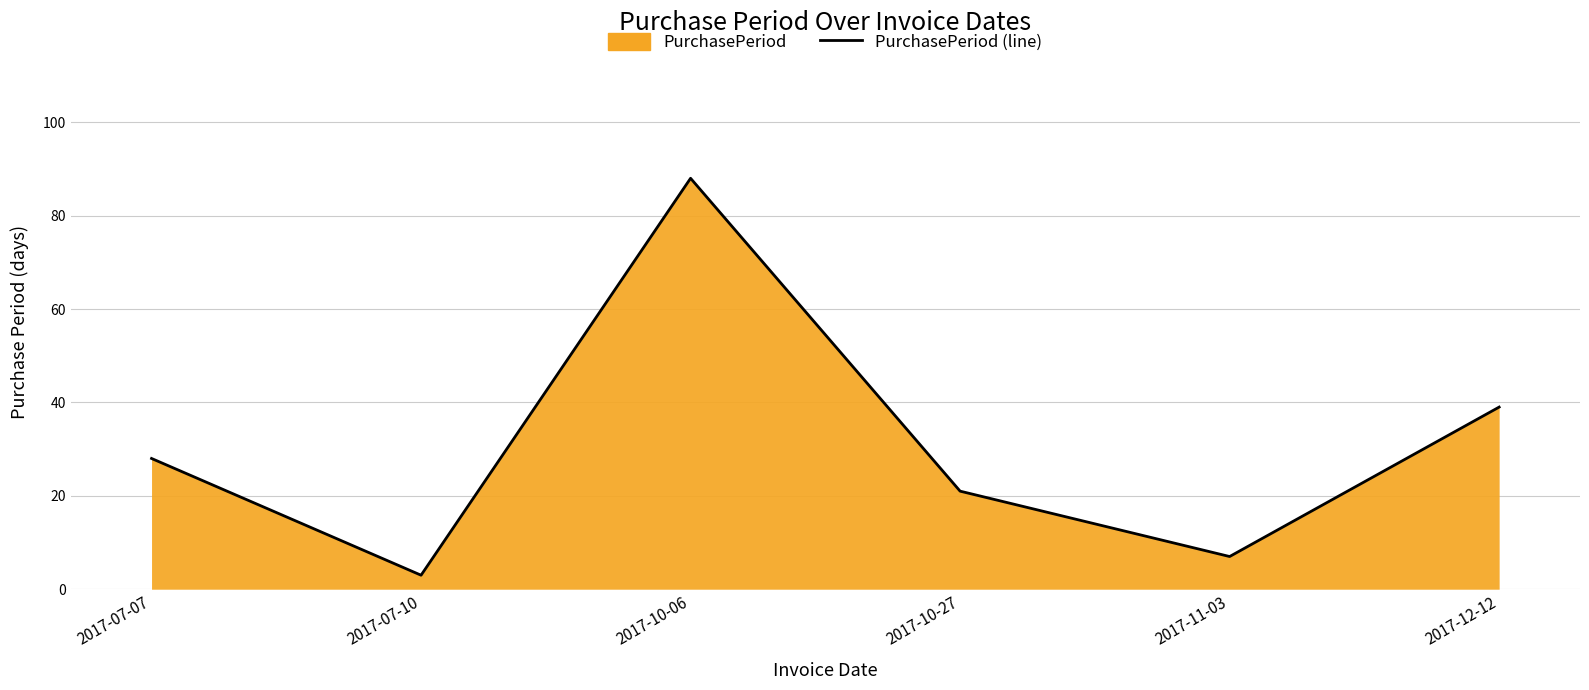

At which category does the data reach its first local peak?

2017-10-06